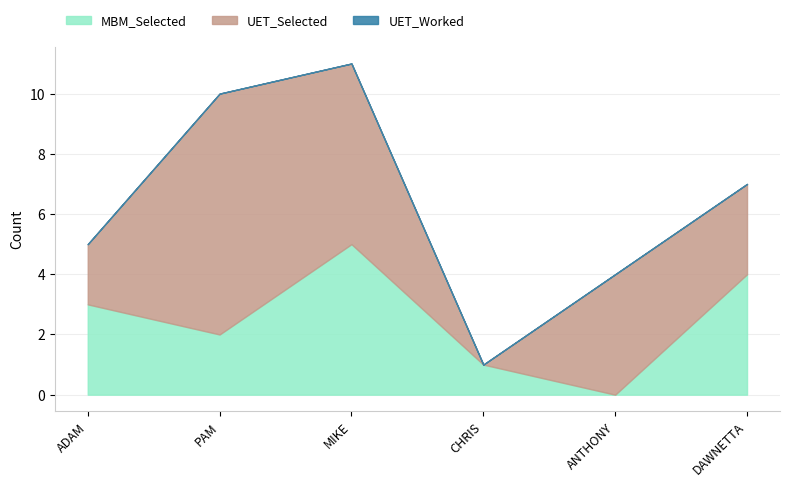

At which category is the sum across all series the highest?

MIKE